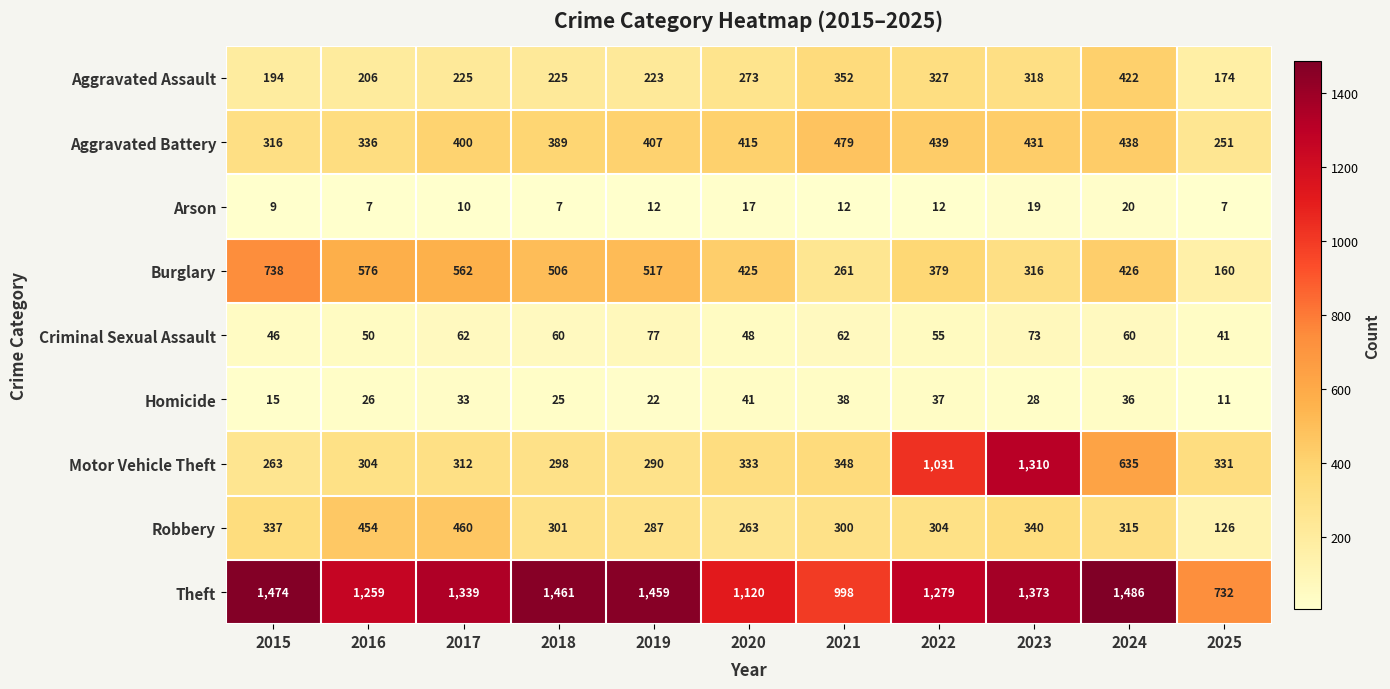

How many data points in Theft are less than 1339?

5